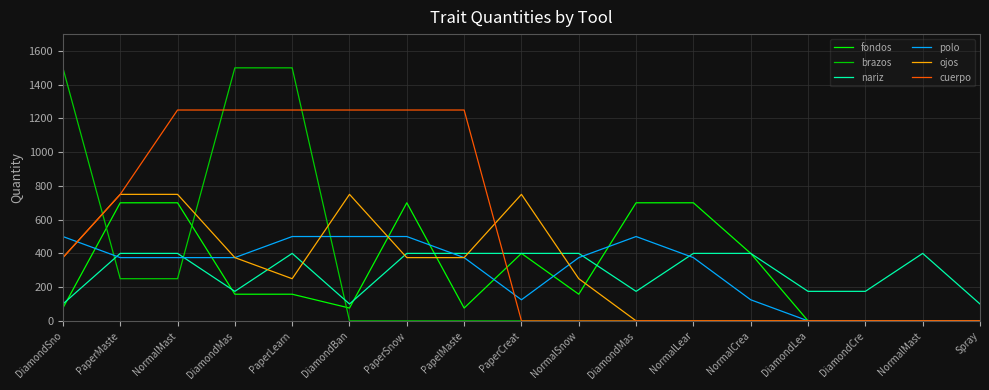

What are all the series names shown in the legend?

fondos, brazos, nariz, polo, ojos, cuerpo